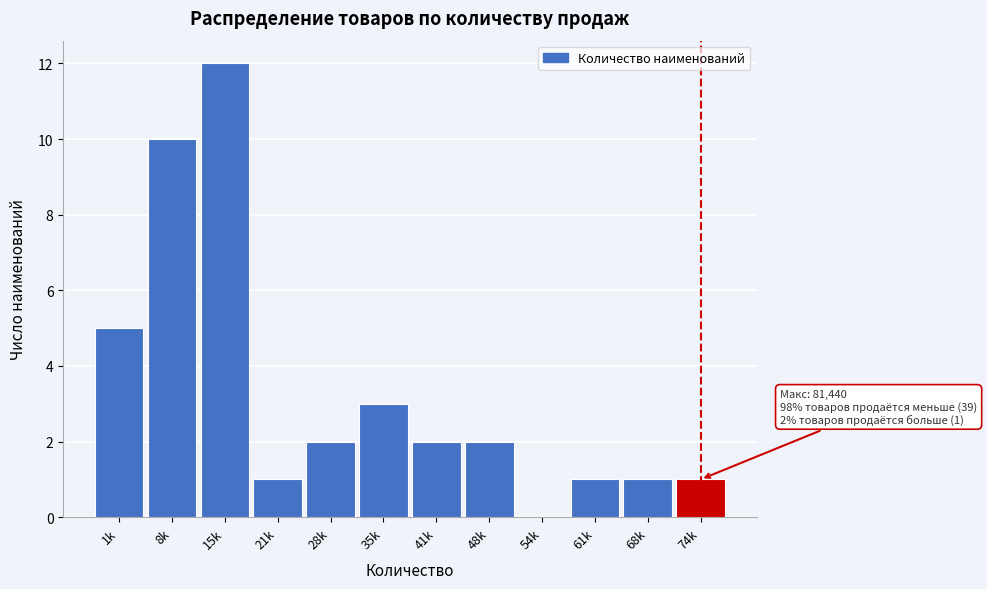

Reading left to right, what are all the values shown in this chart?

1k=5	8k=10	15k=12	21k=1	28k=2	35k=3	41k=2	48k=2	54k=0	61k=1	68k=1	74k=1